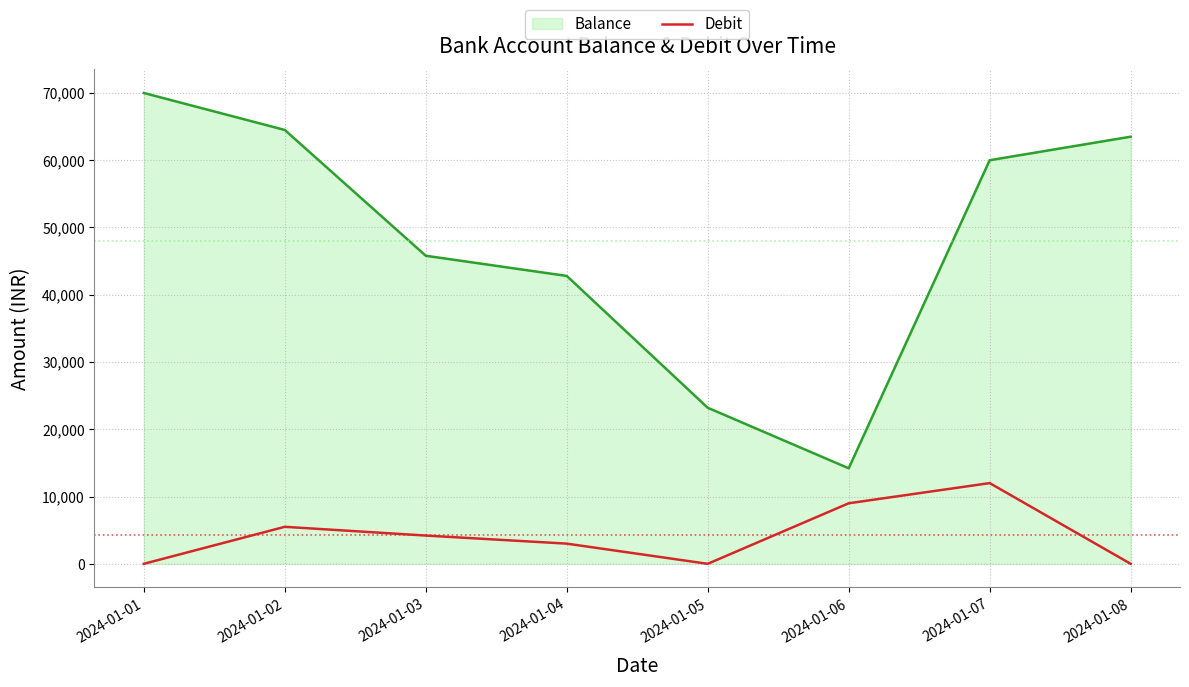

Which series has the widest spread of values?

Balance